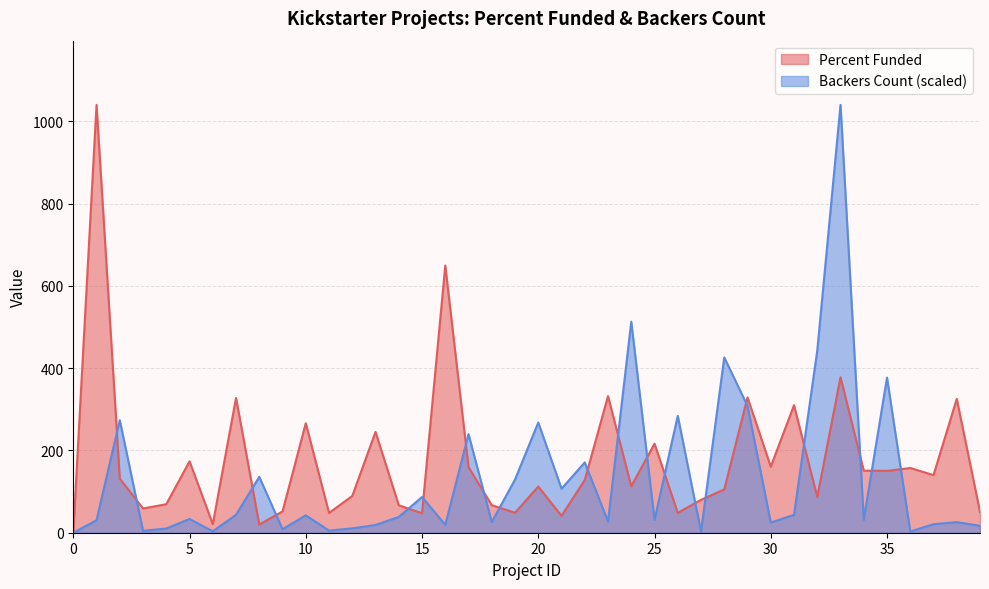

How many values in backers_count are above zero?

39